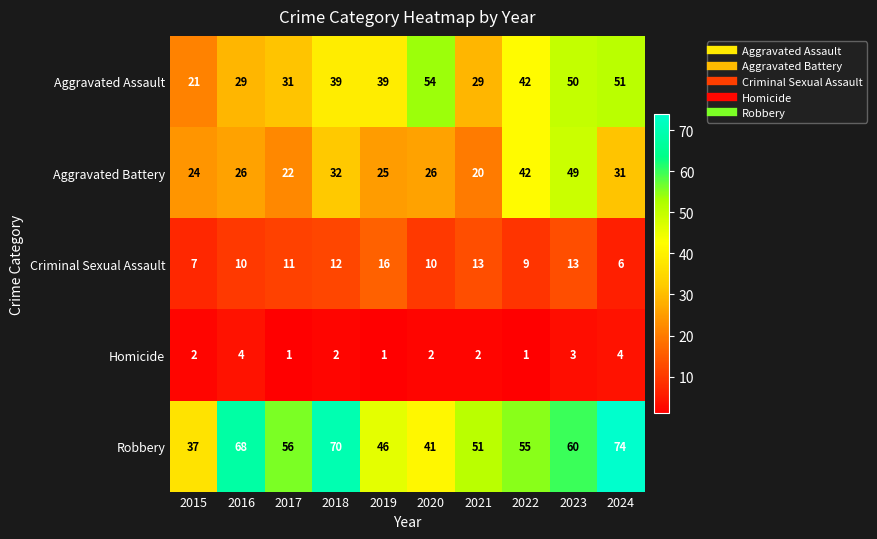

List the series in order of their peak value, highest first.

Robbery, Aggravated Assault, Aggravated Battery, Criminal Sexual Assault, Homicide